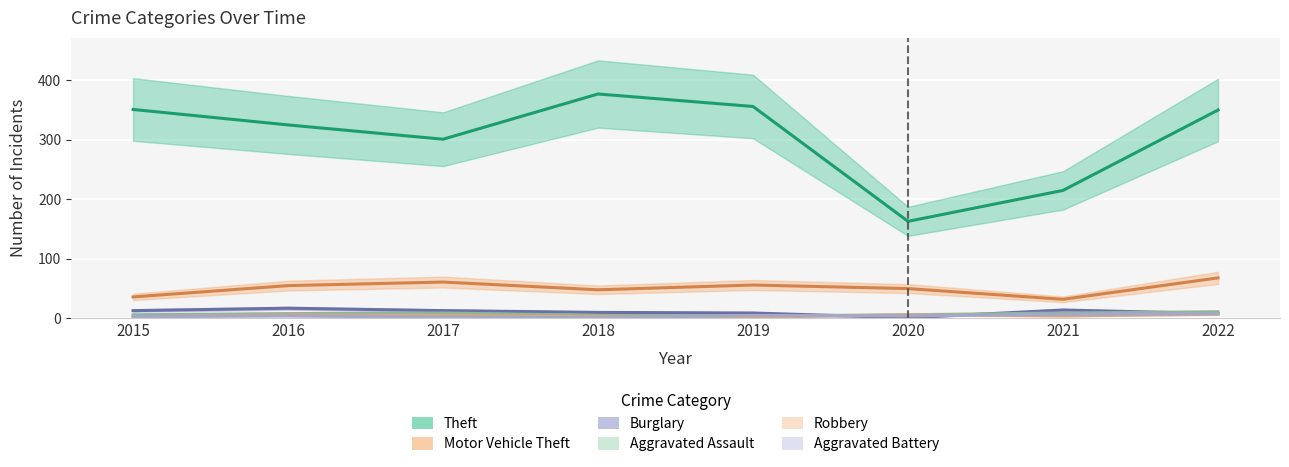

The value of Burglary at 2020 is 2. True or false?

False